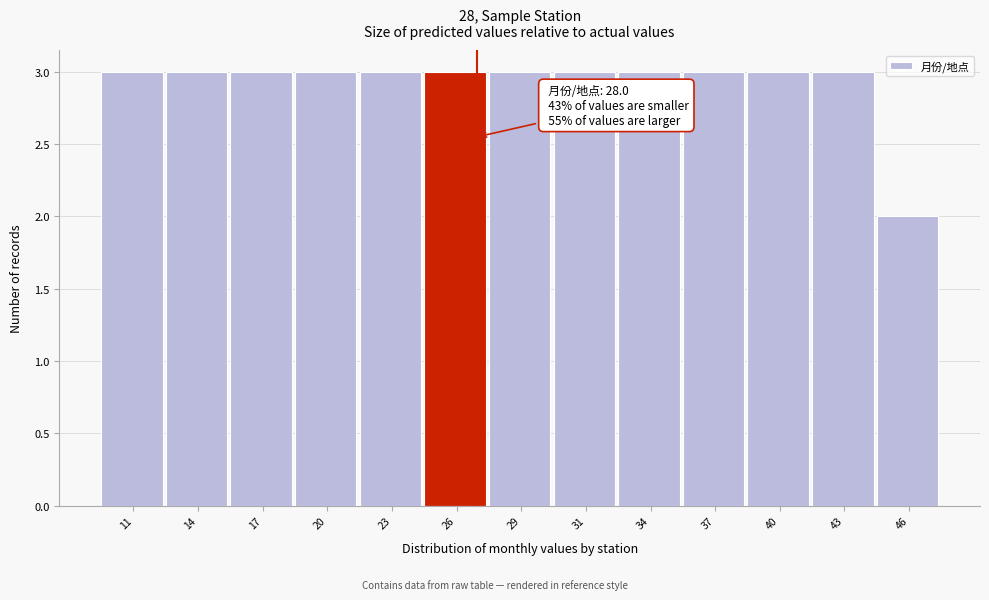

Reading right to left, list all the values displayed in this chart.

46=2	43=3	40=3	37=3	34=3	31=3	29=3	26=3	23=3	20=3	17=3	14=3	11=3